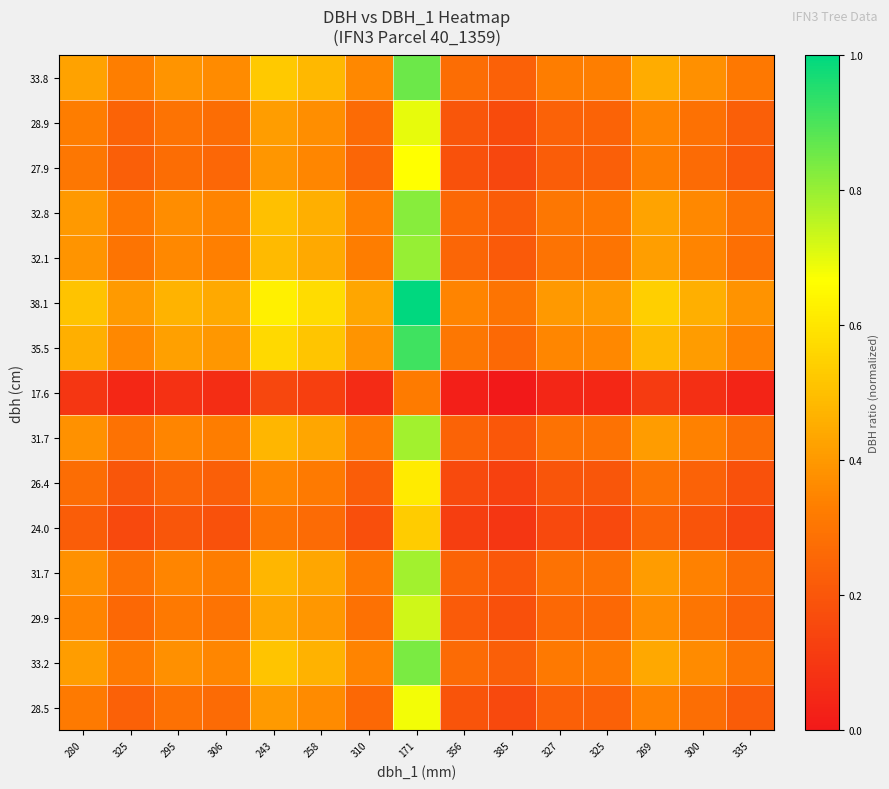

Between 300 and 310, which is larger?

300